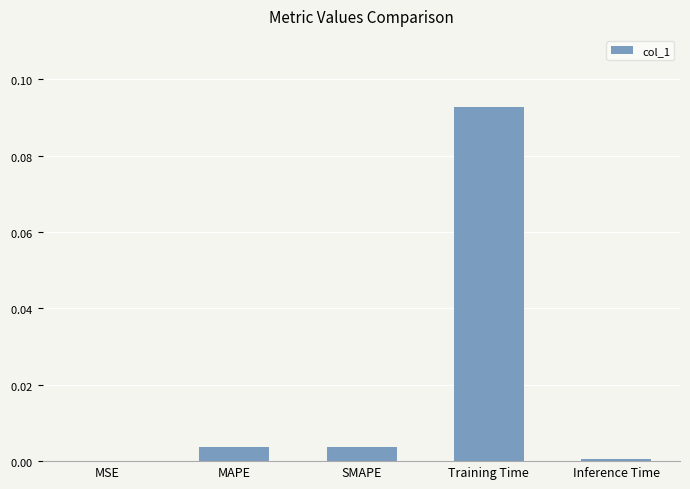

Reading left to right, transcribe all the data shown in this chart.

MSE=0.0	MAPE=0.0	SMAPE=0.0	Training Time=0.1	Inference Time=0.0